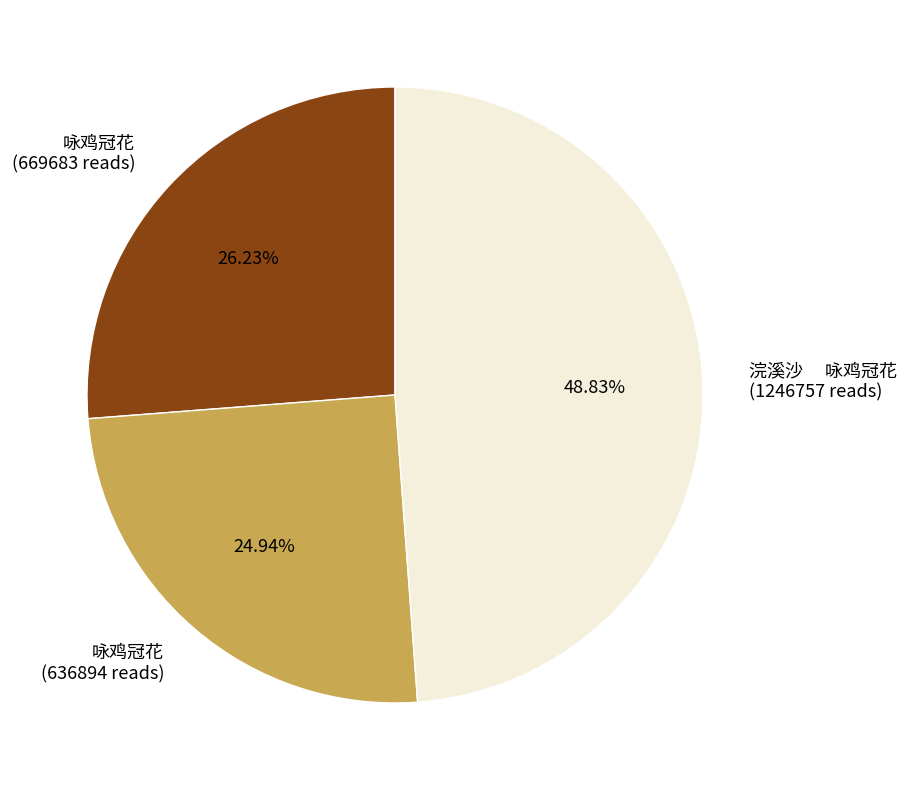

Is there a majority slice in this chart?

No